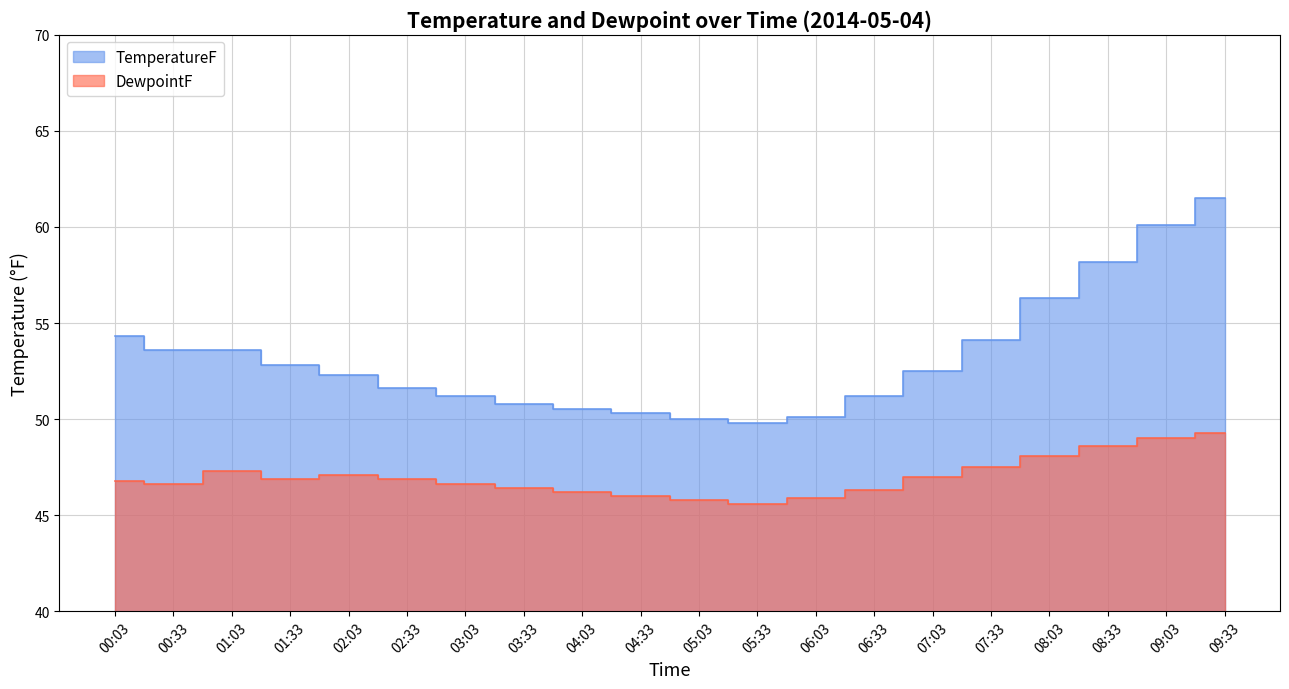

What is the minimum value shown in the chart?

45.6